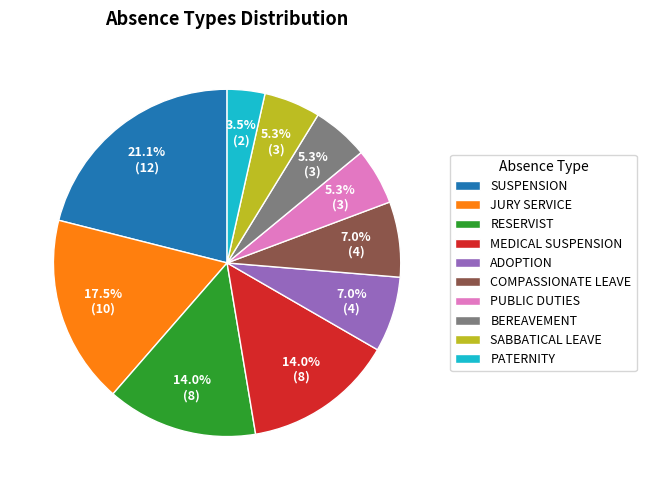

To the nearest percent, what is the difference between the largest and smallest slice percentages?

18%